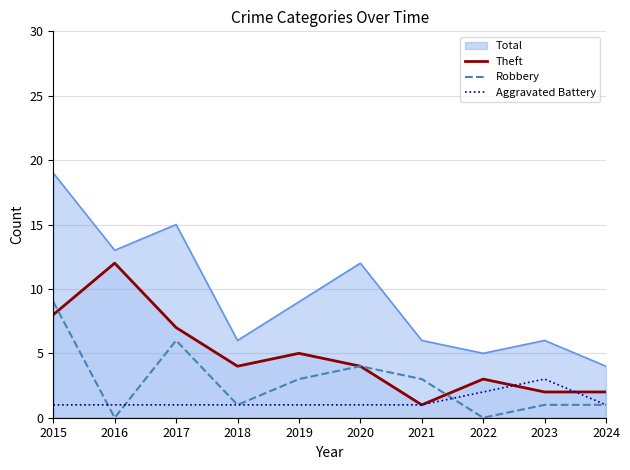

List the series in order of their peak value, highest first.

Total, Theft, Robbery, Aggravated Battery